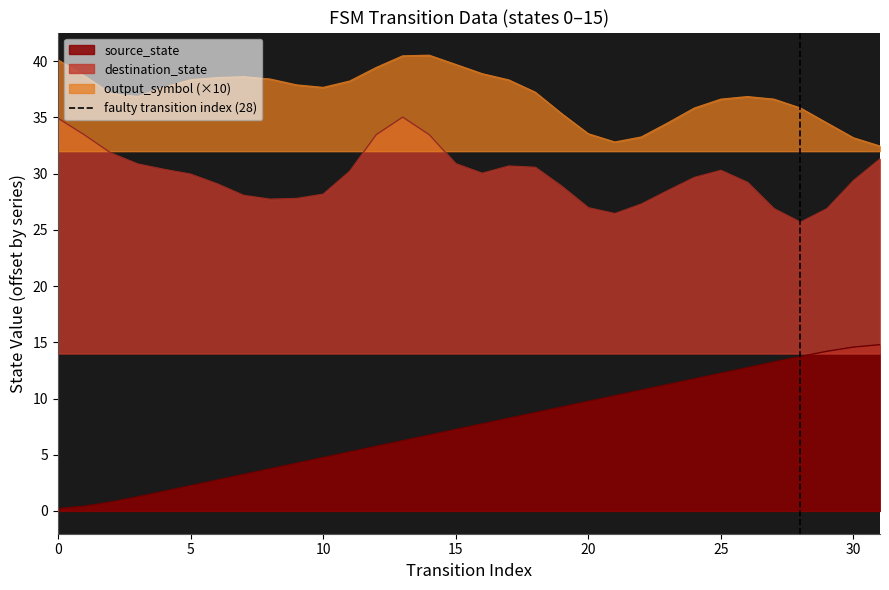

Is it true that destination_state equals 50.2 at 5?

False